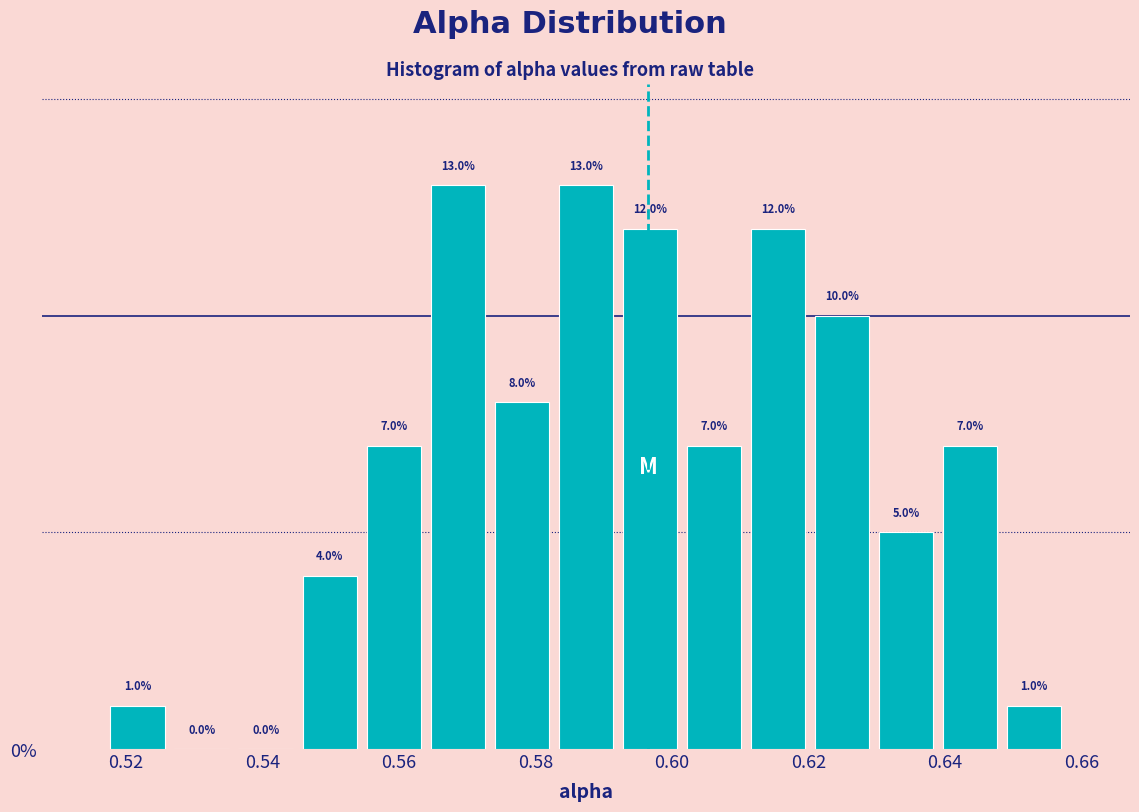

How tall is the bar that spans 0.648 to 0.658 on the x-axis? The bar edges are not printed on the chart, so give them approximately, as read against the axis.

1.0